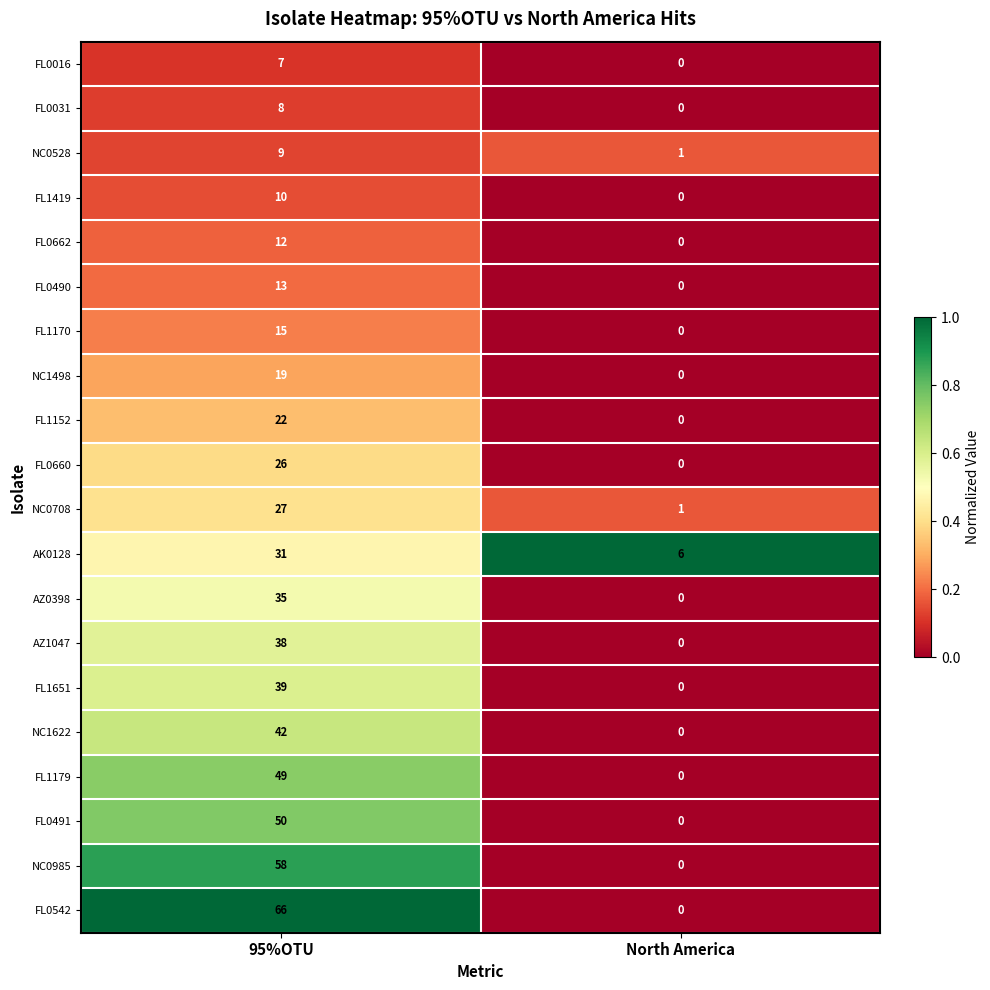

Which series changed the most between 95%OTU and North America?

FL0542